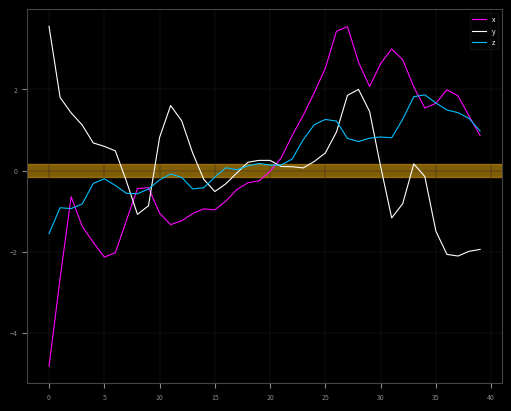

Which series has the widest spread of values?

x